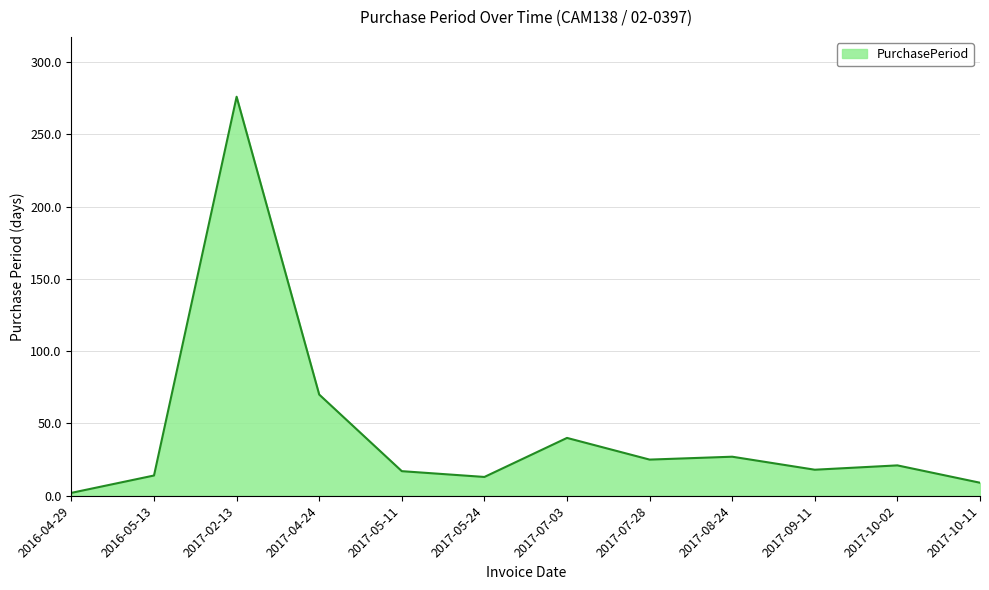

How many series are shown in this chart?

1